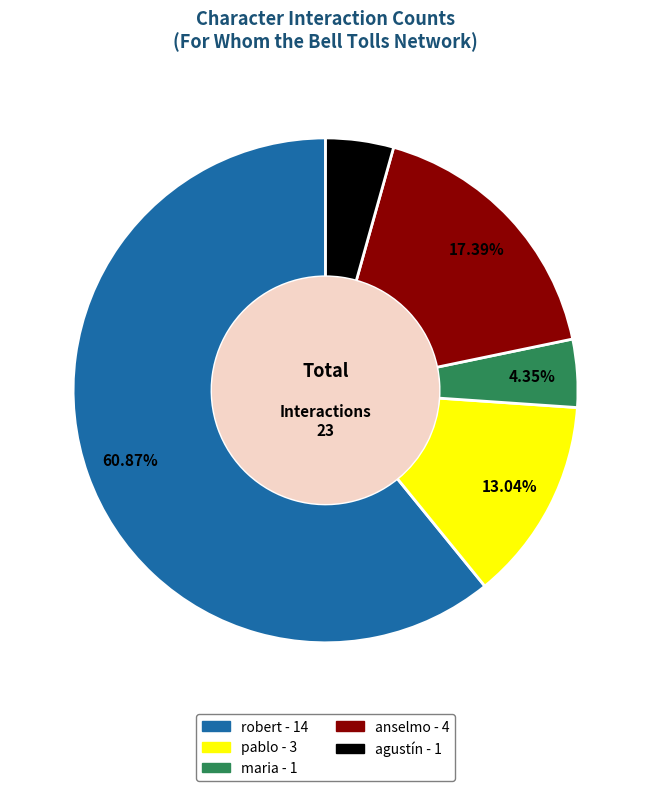

Approximately how many times larger is the value at agustín compared to robert?

0.1